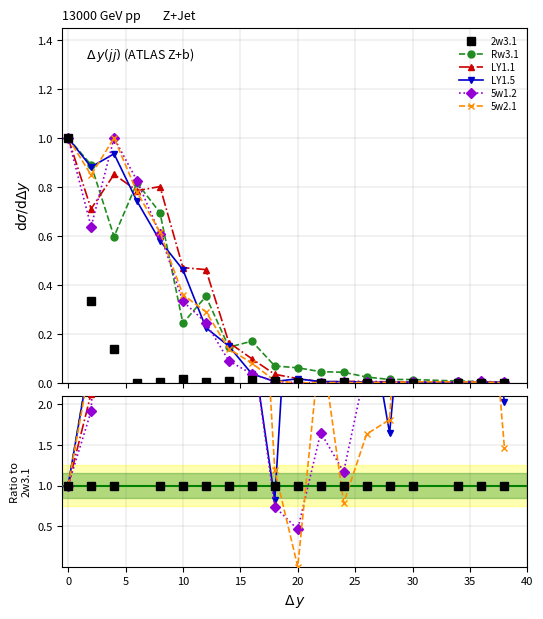

How many lines are shown in the chart?

6